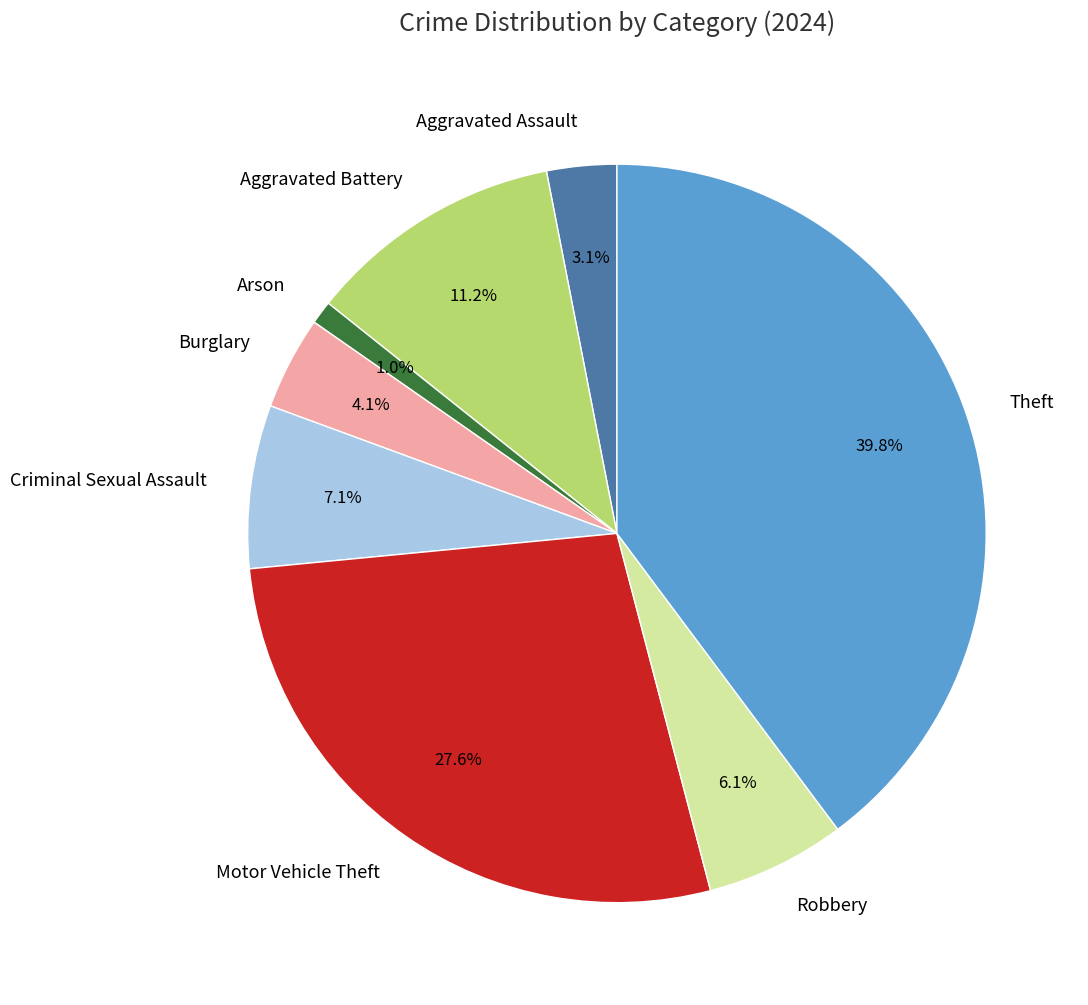

Rank the categories by value from highest to lowest.

Theft, Motor Vehicle Theft, Aggravated Battery, Criminal Sexual Assault, Robbery, Burglary, Aggravated Assault, Arson